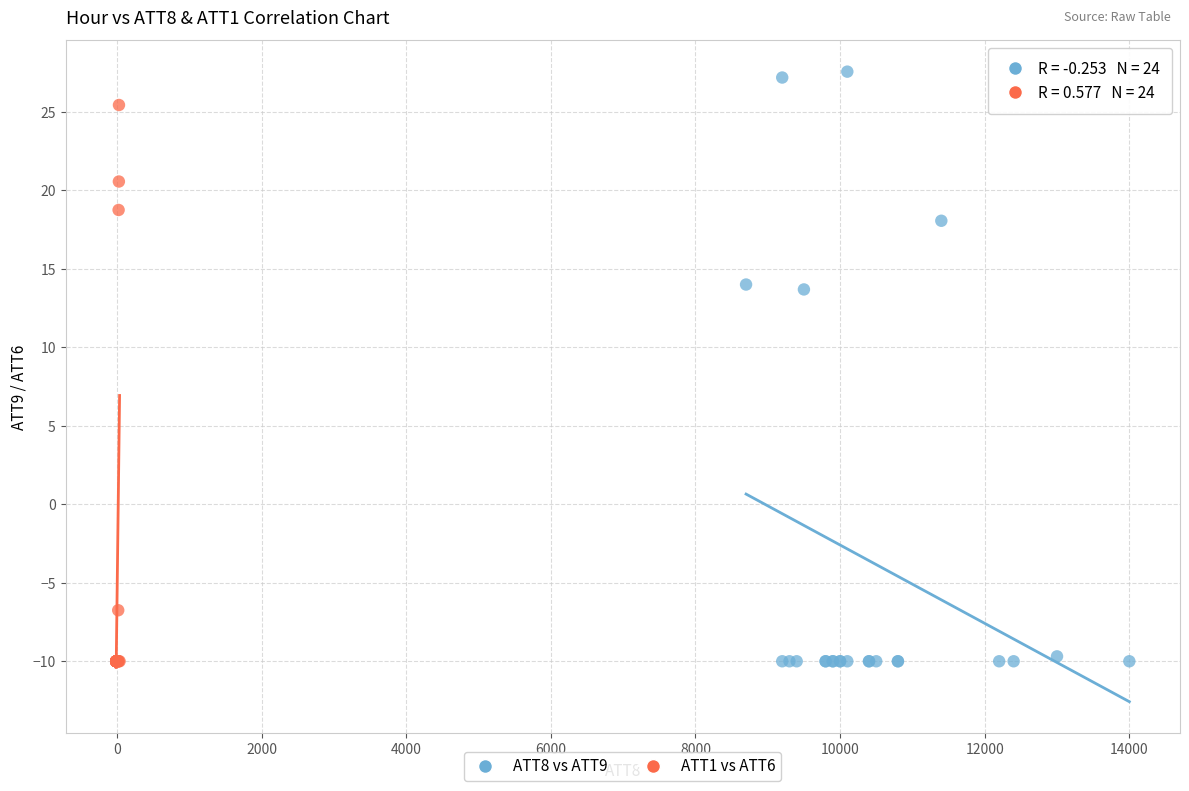

Which series reaches the maximum Y coordinate?

ATT8 vs ATT9